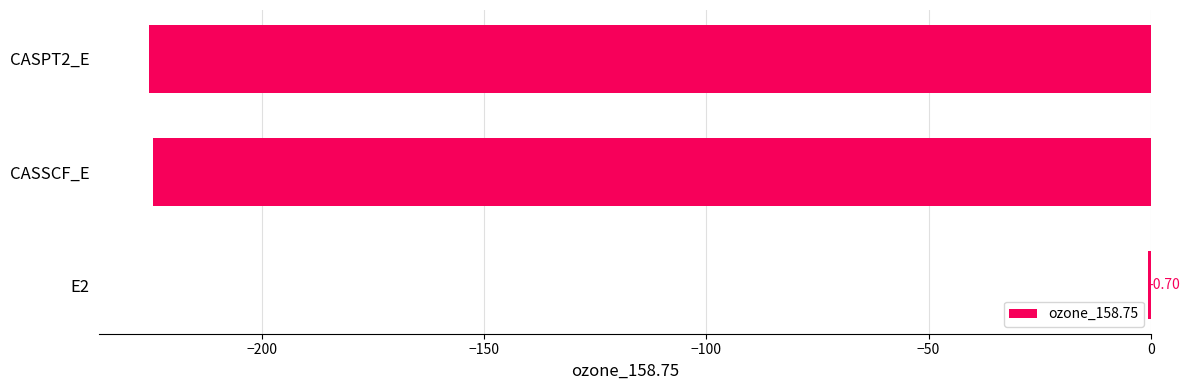

Between E2 and CASSCF_E, which is larger?

E2